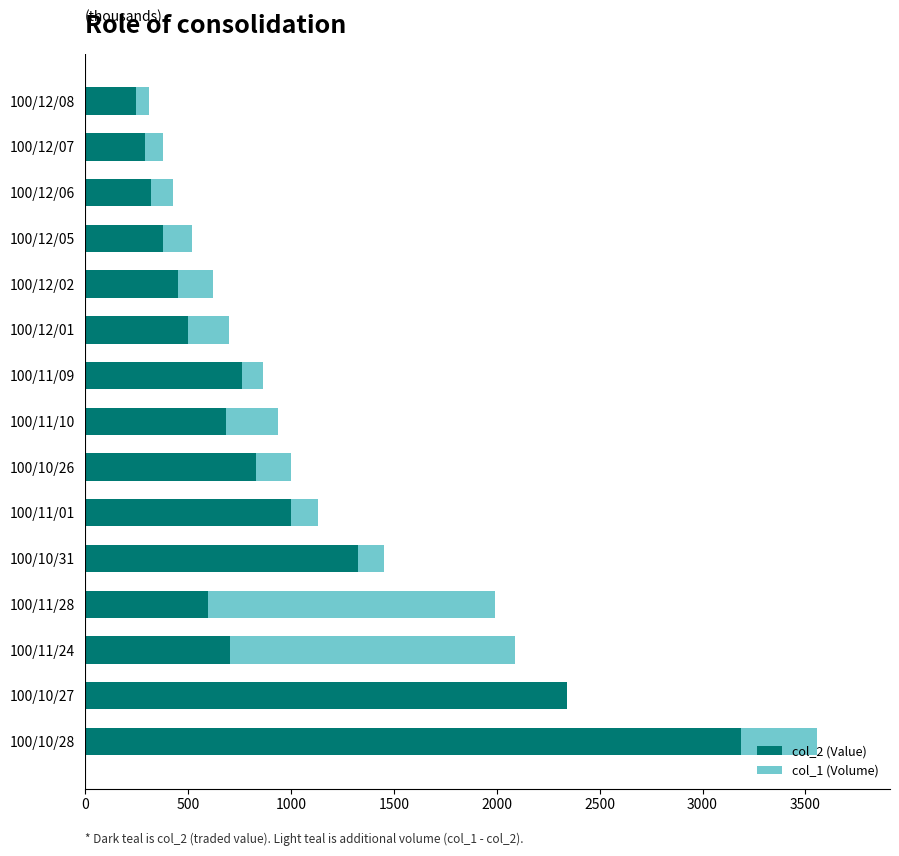

Which category has the highest value in the col_2 (Value) series?

100/10/28